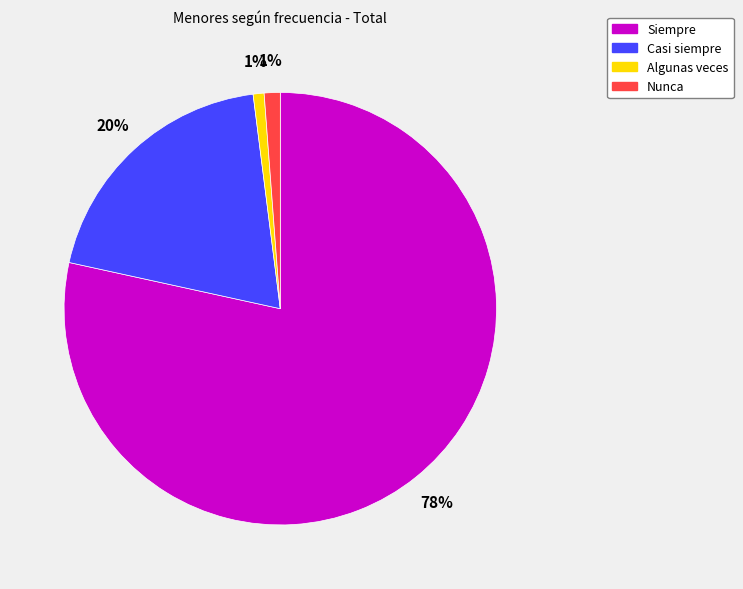

Which has a higher value, Casi siempre or Siempre?

Siempre